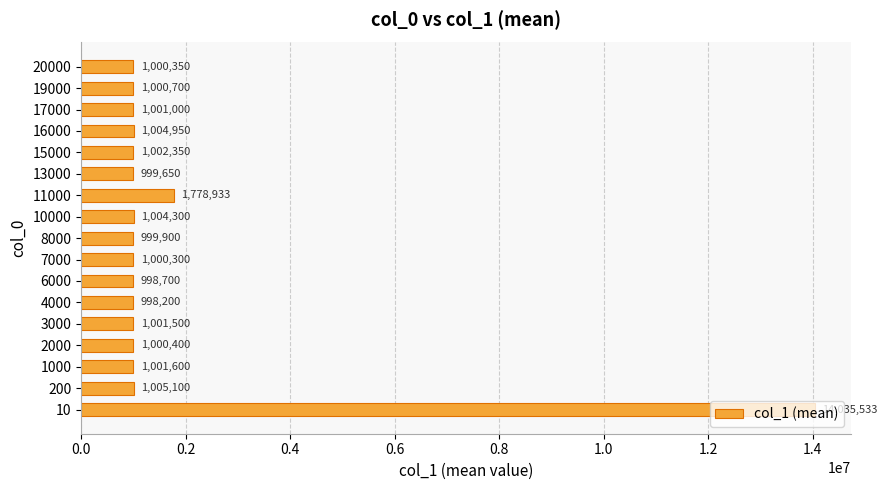

The chart shows a value of 1000300.0 at 7000. True or false?

True